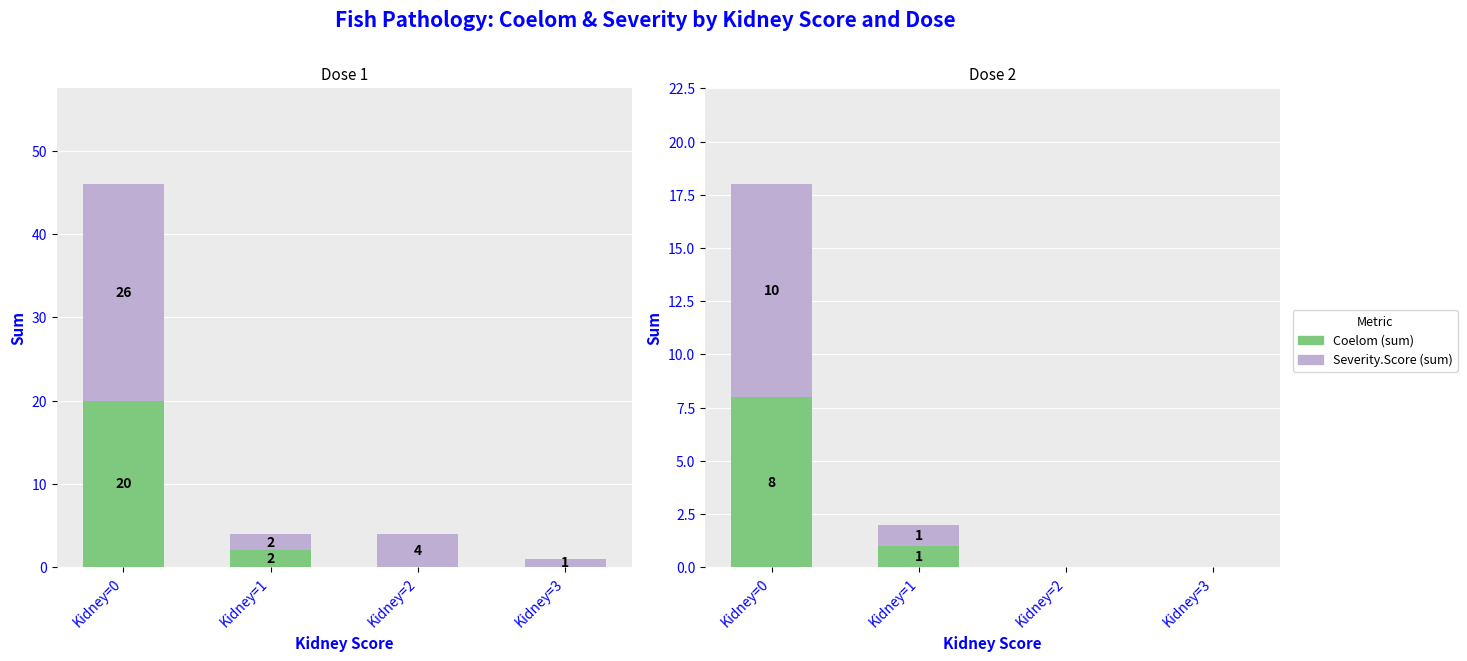

True or false: Severity.Score (sum) has a value of 7 at Kidney=3.

False